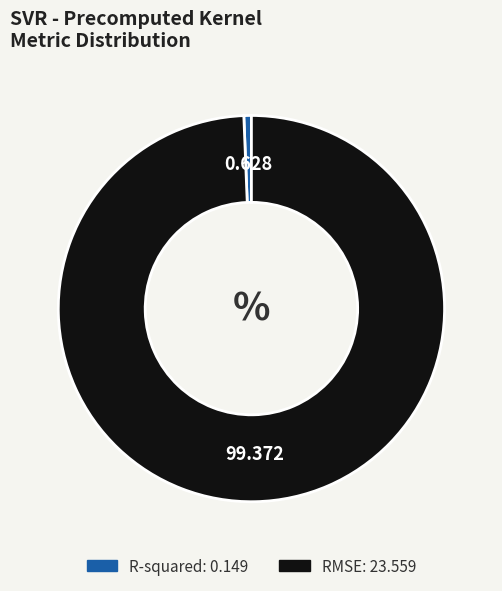

Is there a majority slice in this chart?

Yes